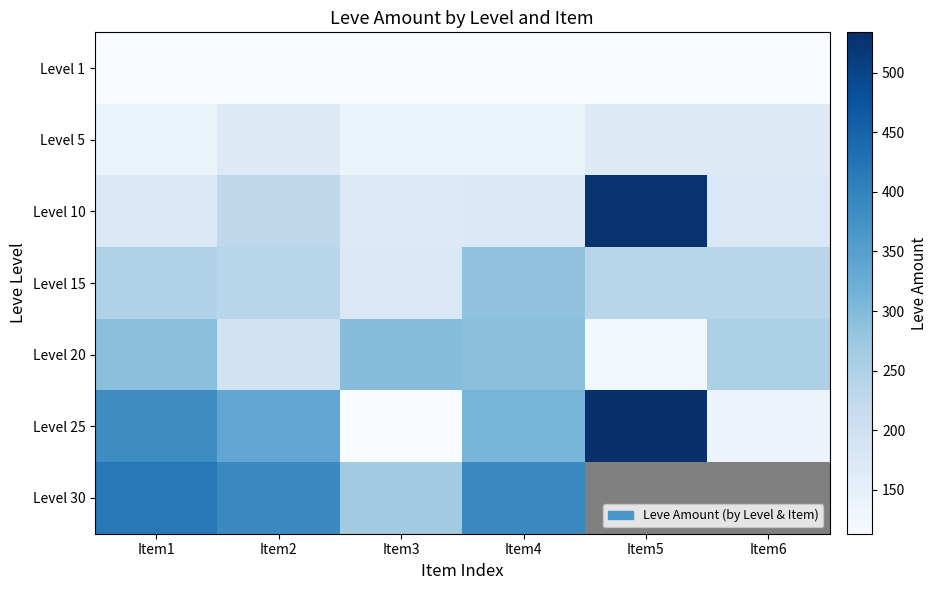

What is the average value of the Level 25 series?

302.5